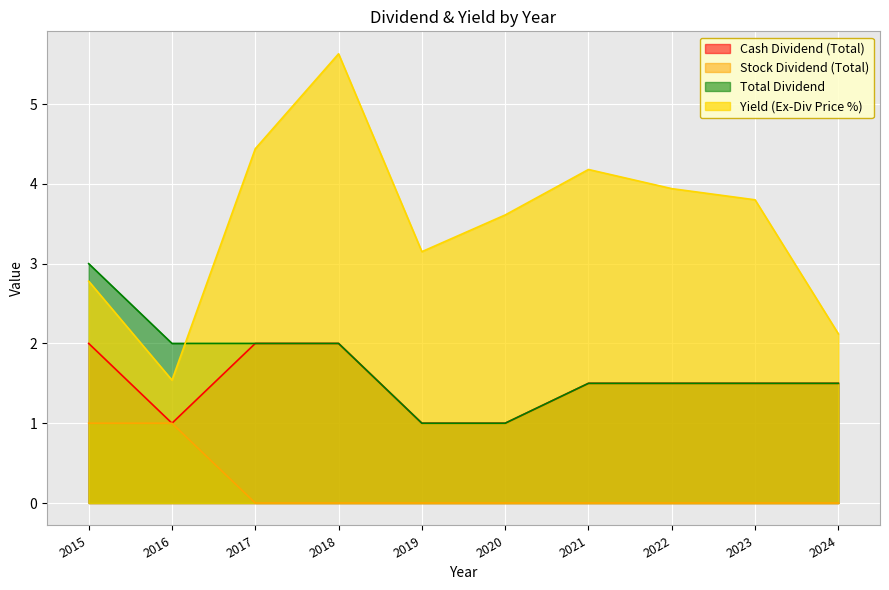

Is it true that Cash Dividend (Total) equals 3.3 at 2015?

False